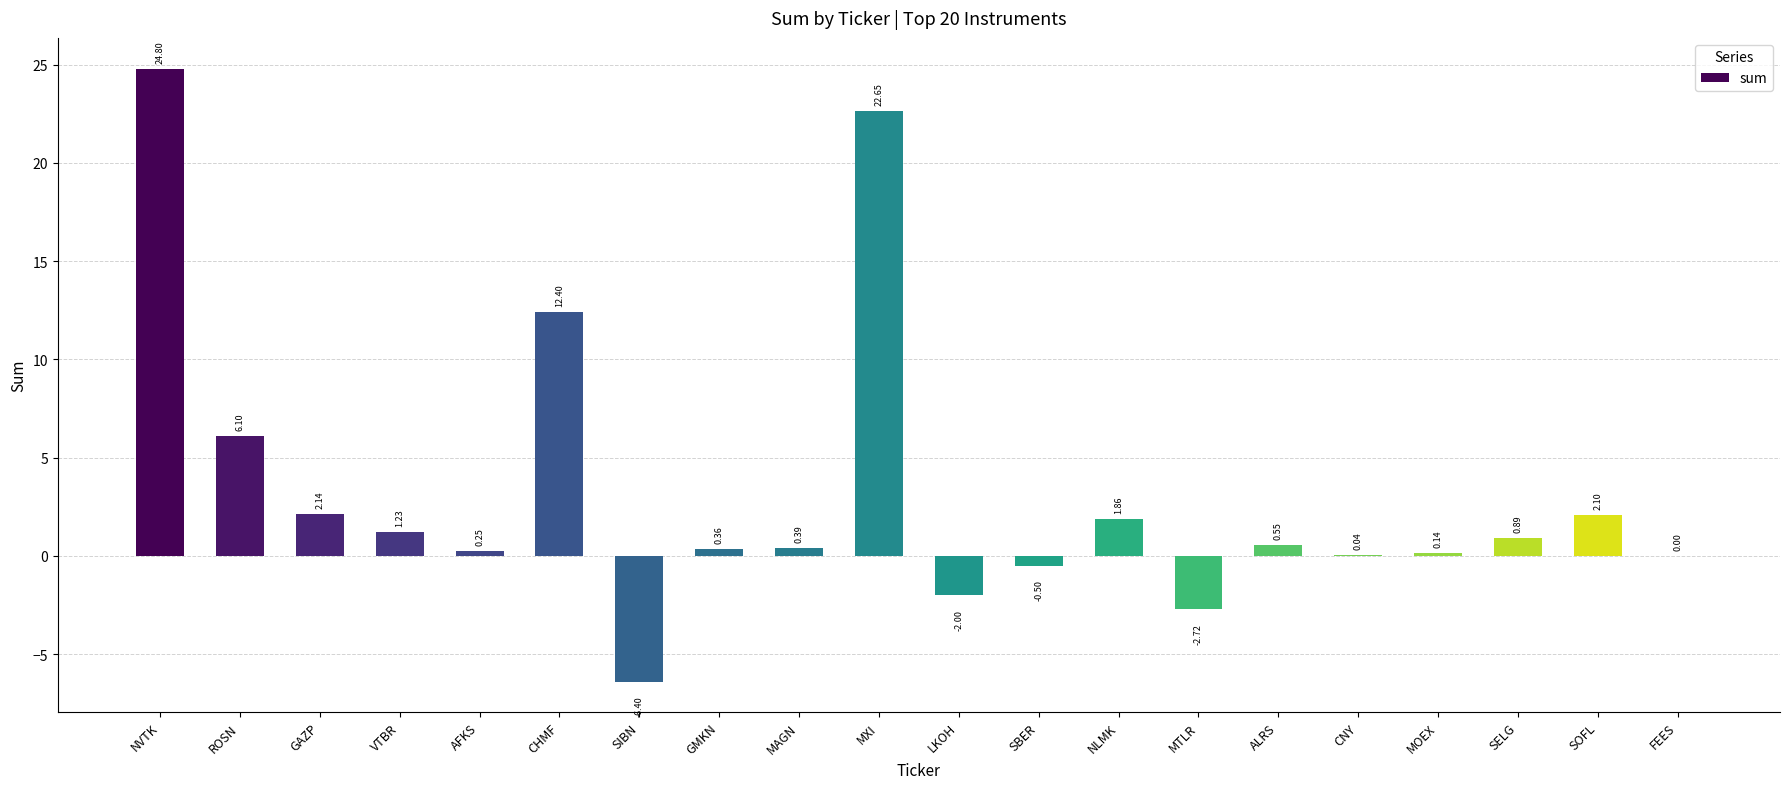

Which label corresponds to the largest value in the chart?

NVTK